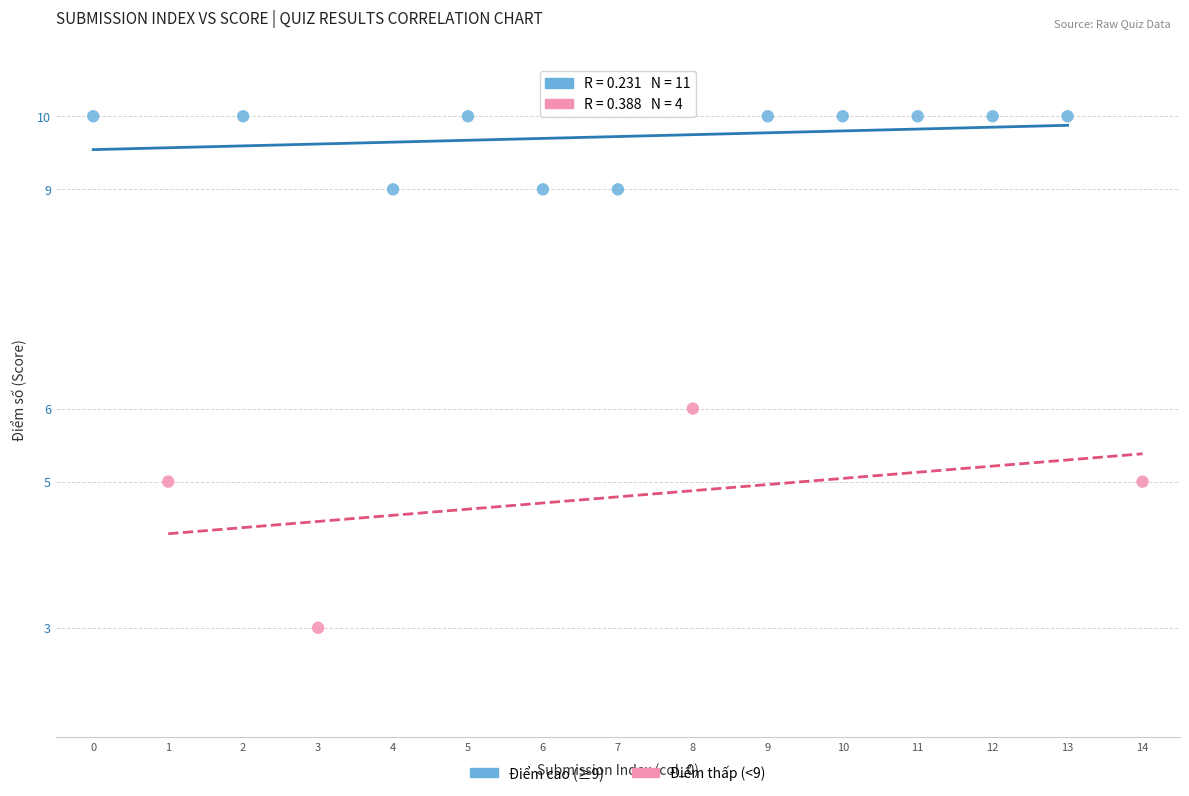

Which series has the largest Y range (max minus min)?

Điểm thấp (<9)